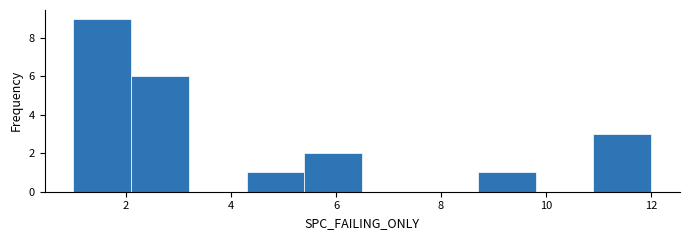

Over which range of the x-axis is the bar tallest?

1.0 to 2.1